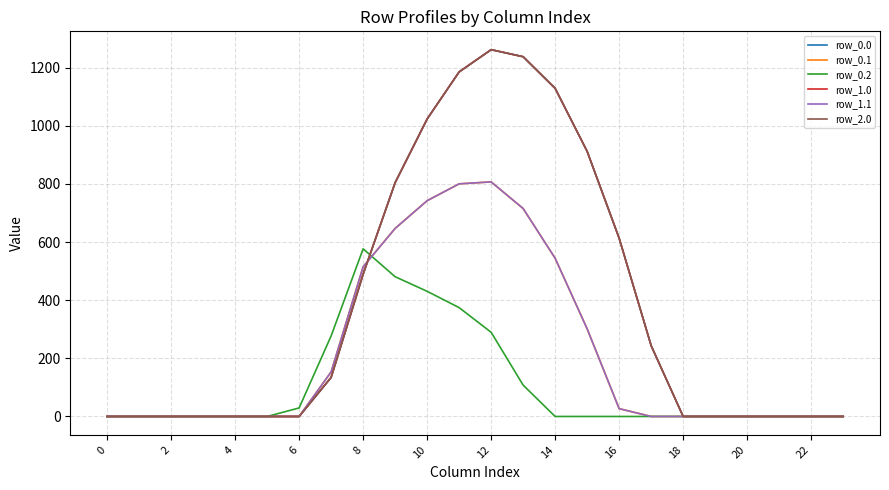

What is the label of the 22nd point from the left?

21